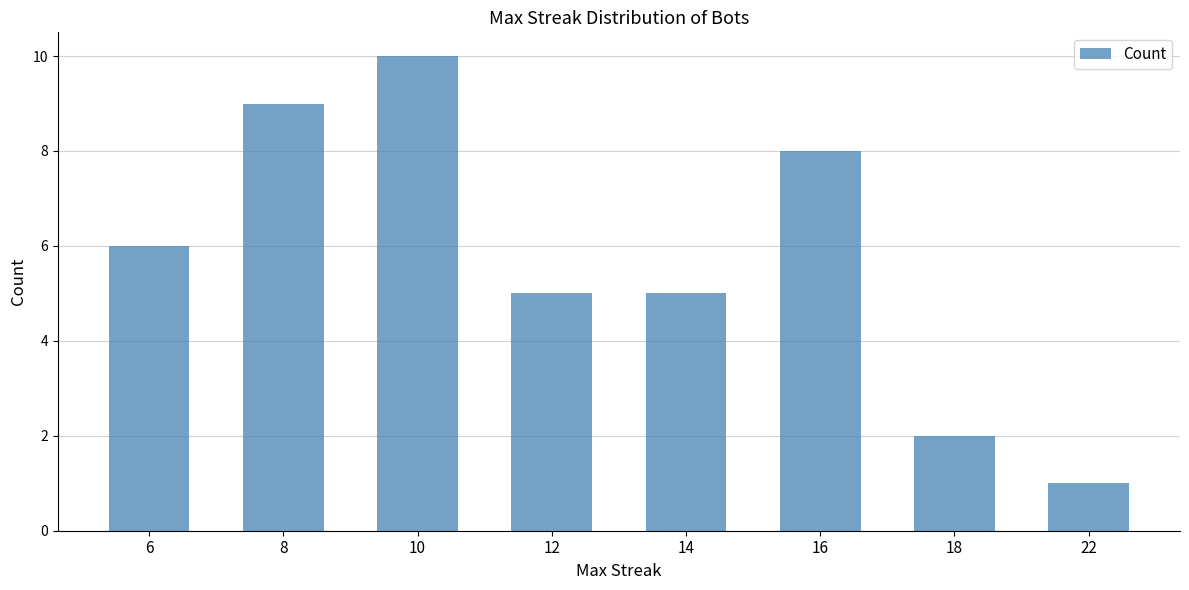

At which category does the chart reach its peak across all series?

10